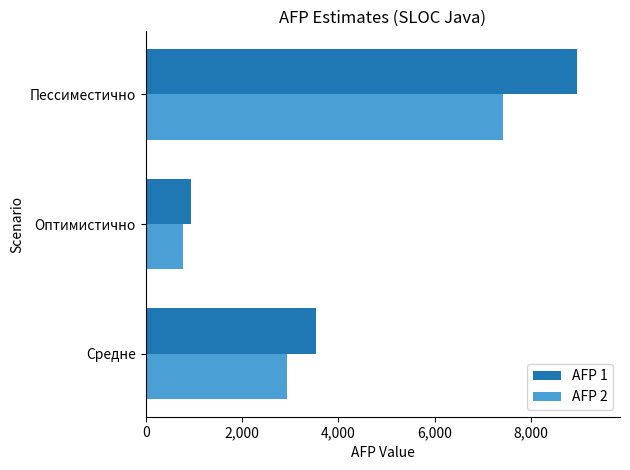

Is it true that AFP 1 equals 12780.5 at Пессиместично?

False